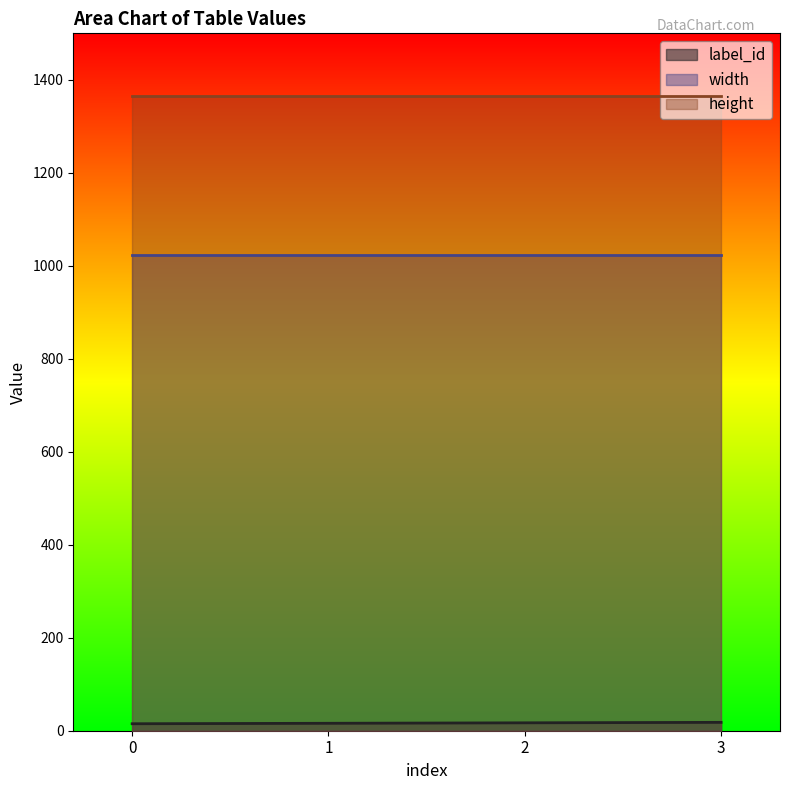

What are all the series names shown in the legend?

label_id, width, height